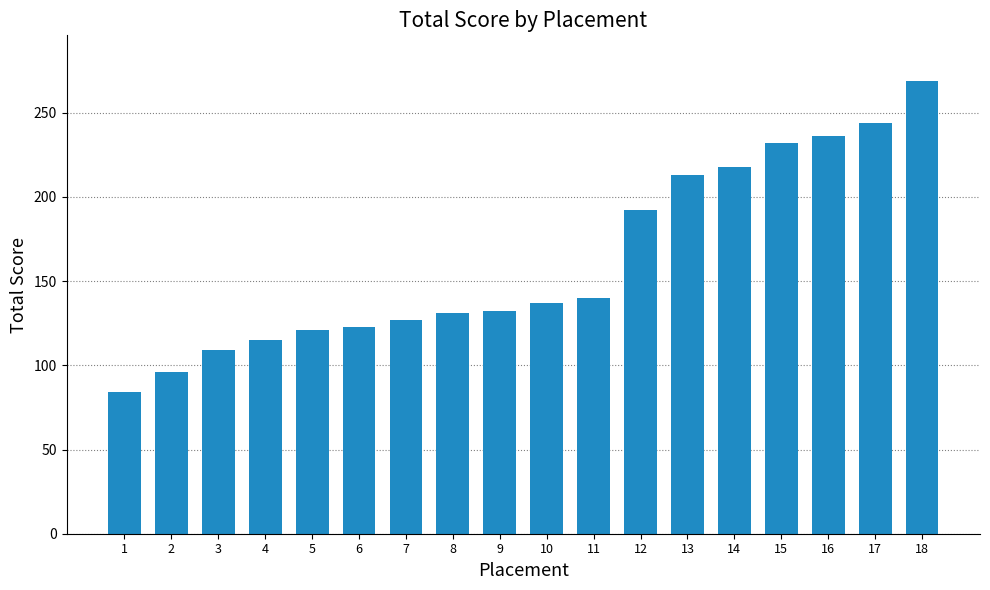

What is the minimum value shown in the chart?

84